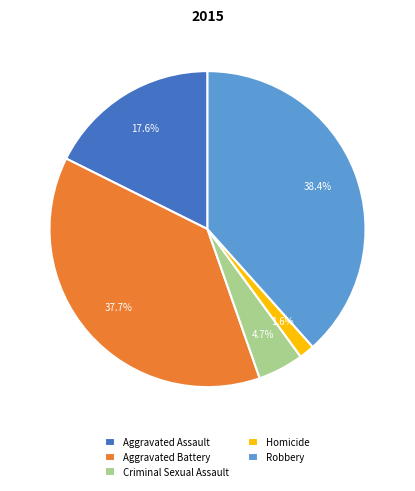

Which category has the biggest portion of the pie?

Robbery